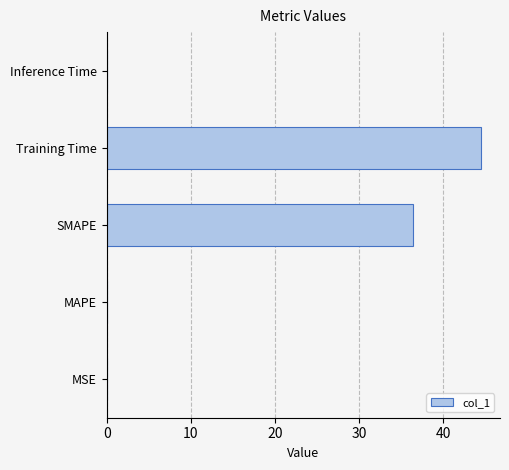

The value at SMAPE is 36.4. True or false?

True